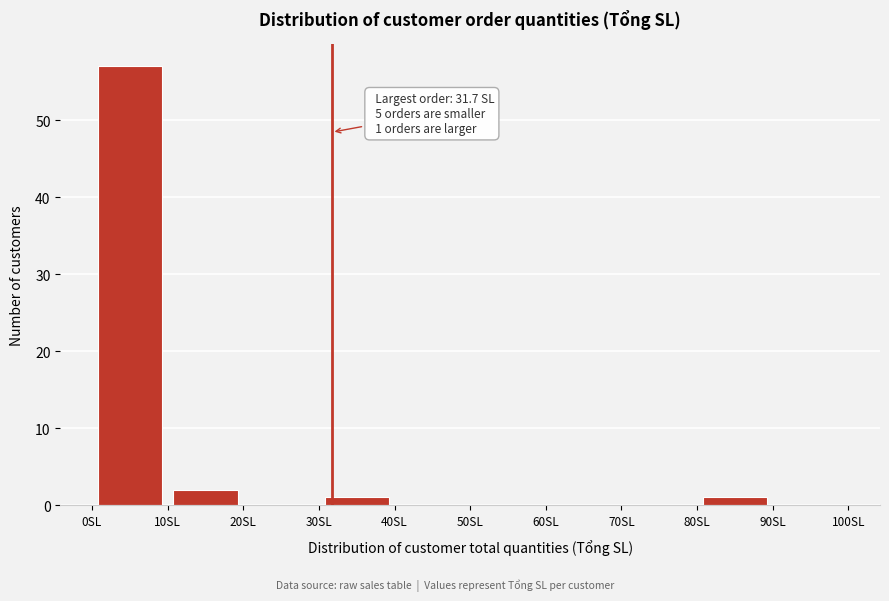

Which range on the x-axis has the tallest bar?

0 to 10